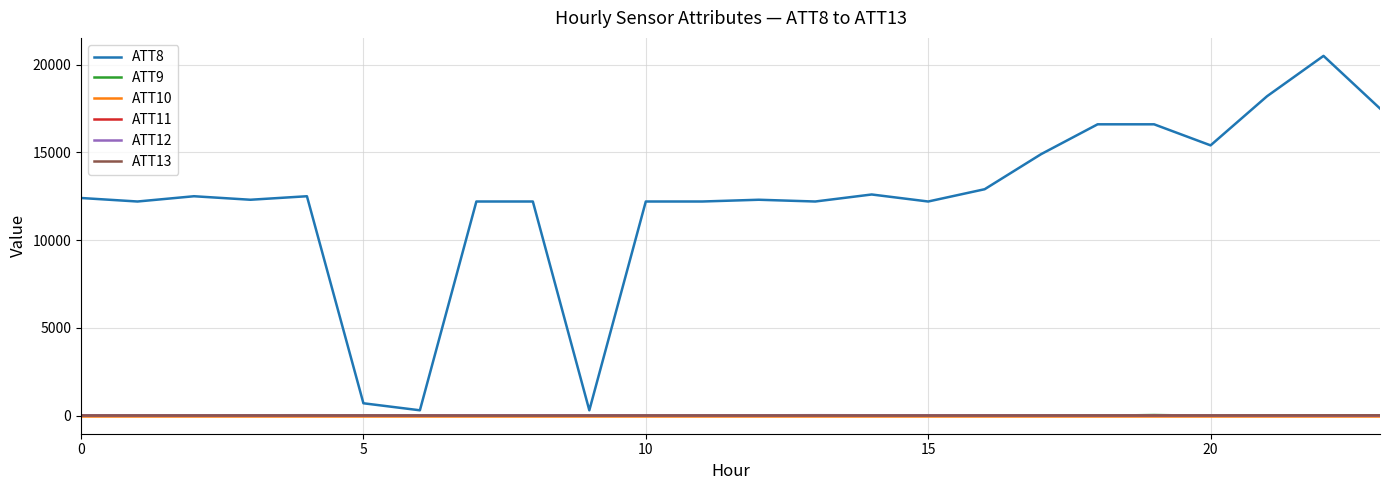

Does the chart display data point markers on the line(s)?

No